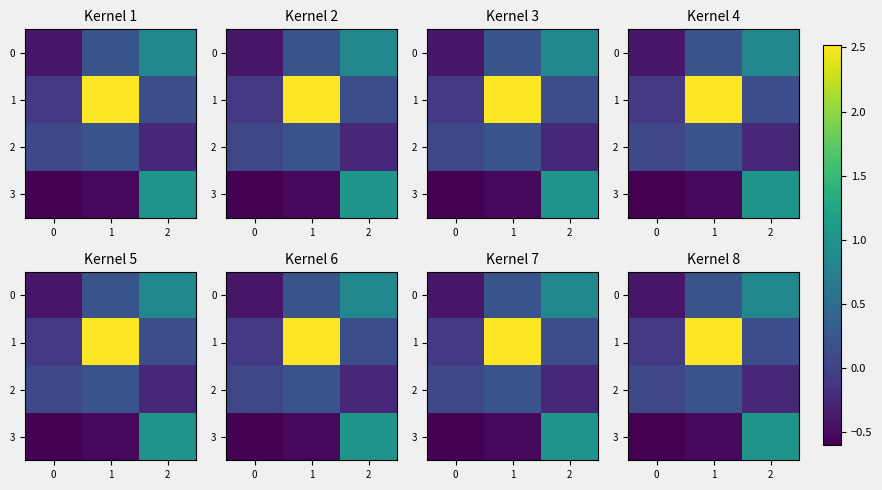

How many values in 1 are above zero?

2